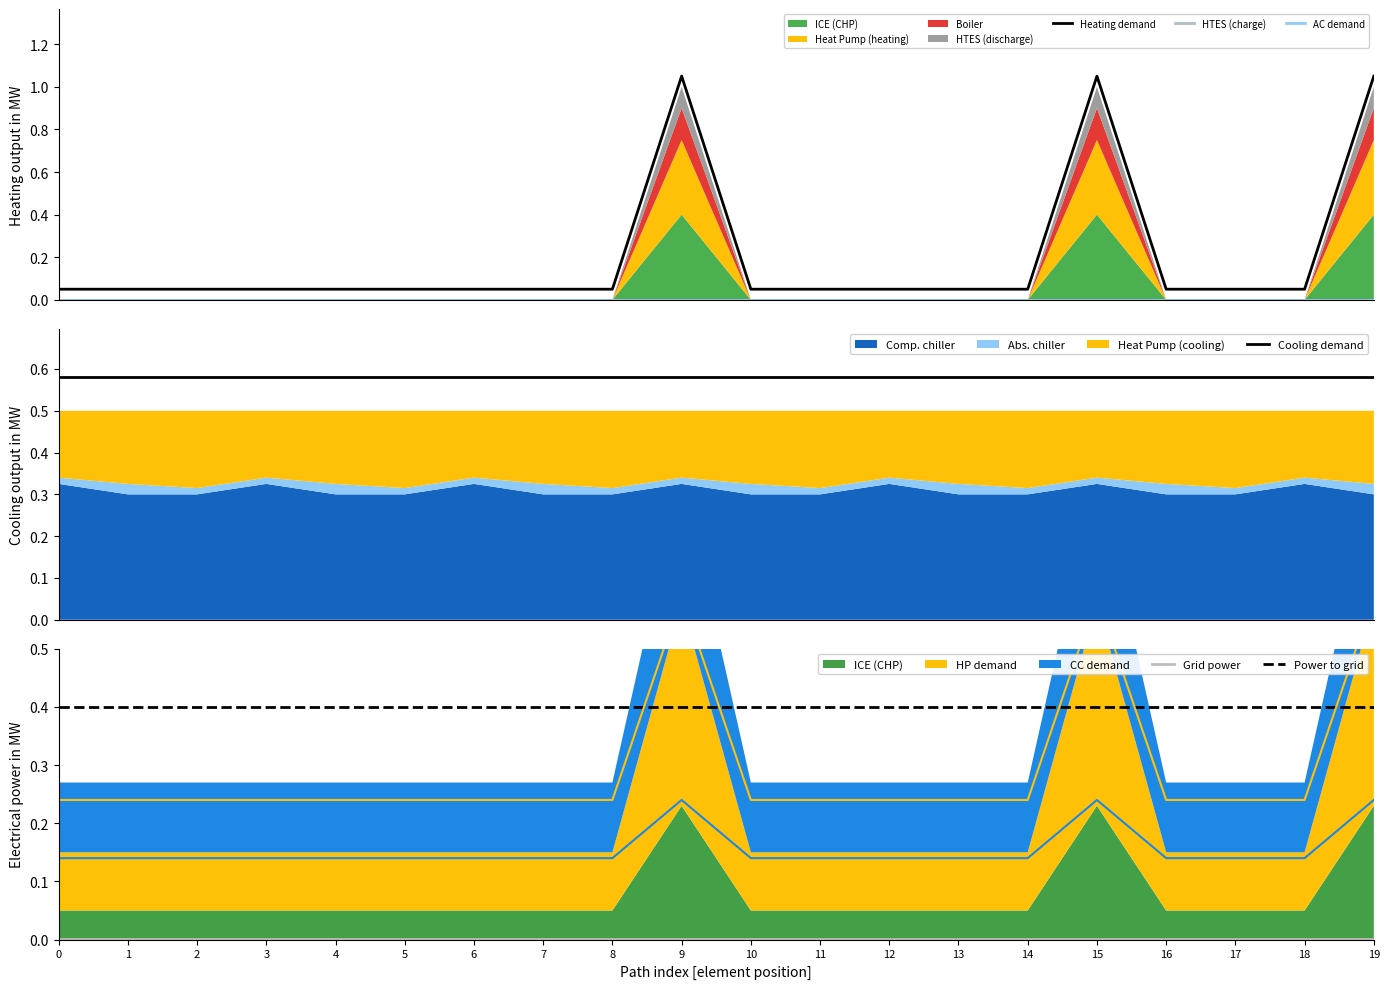

At 12, list the series in order from largest to smallest.

Cooling demand, Power to grid, Heating demand, Grid power, HTES (charge), AC demand